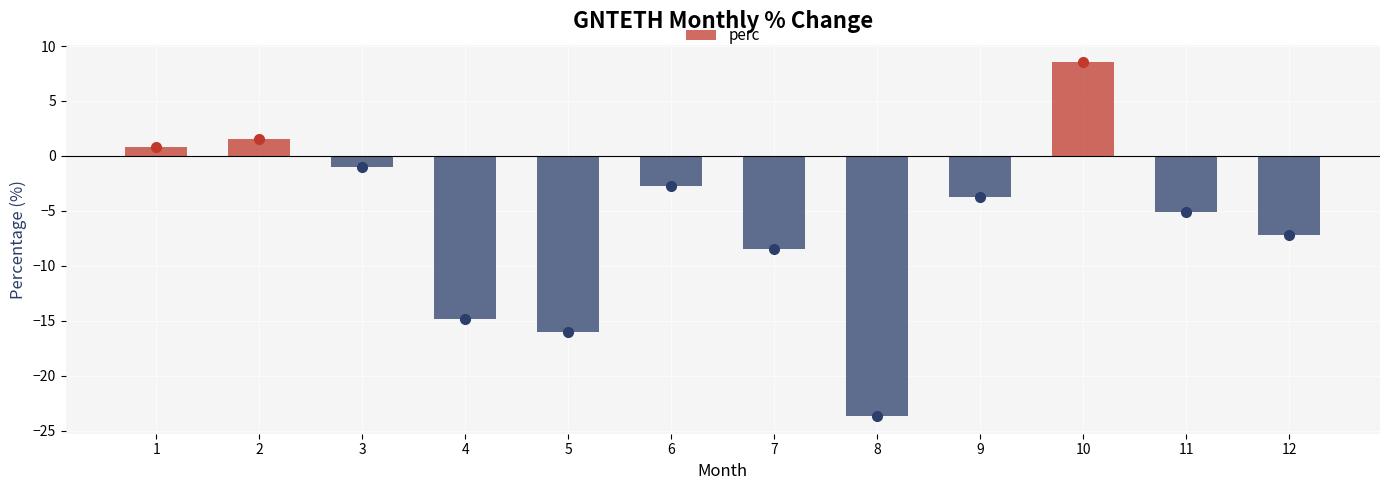

What is the difference between the values at 4 and 10?

23.4